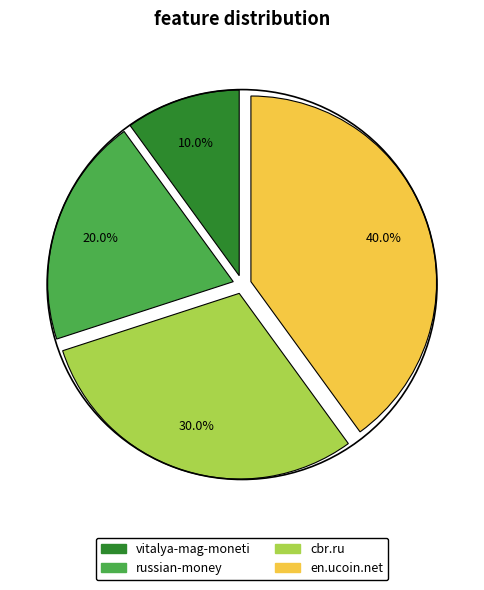

The cbr.ru slice represents 30% of the pie. True or false?

True